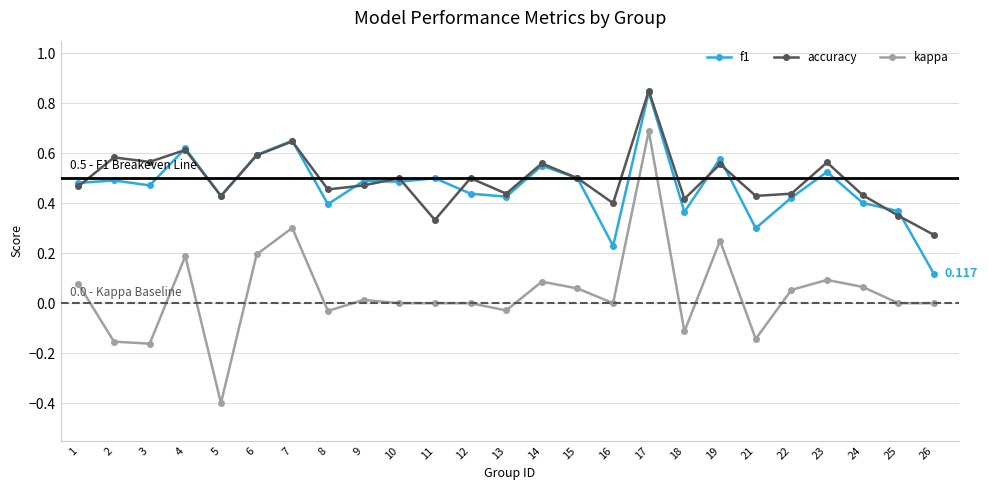

True or false: f1 and kappa cross at least once.

False